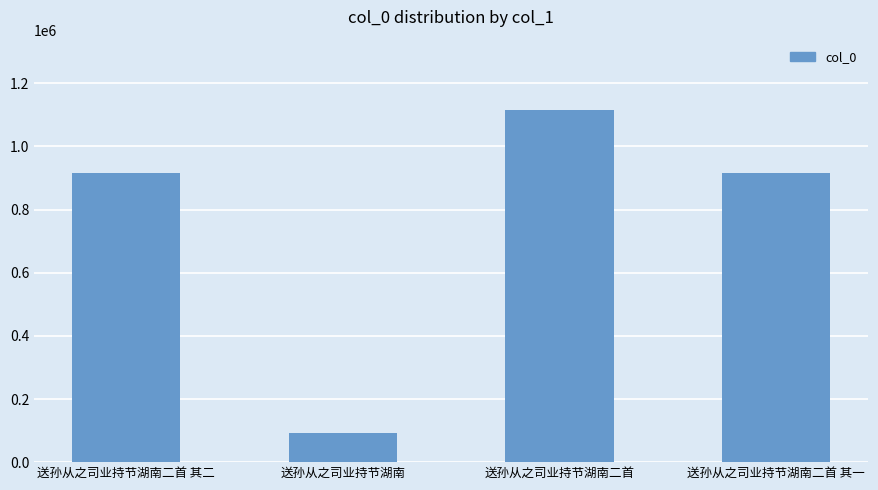

Which has a higher value, 送孙从之司业持节湖南 or 送孙从之司业持节湖南二首?

送孙从之司业持节湖南二首